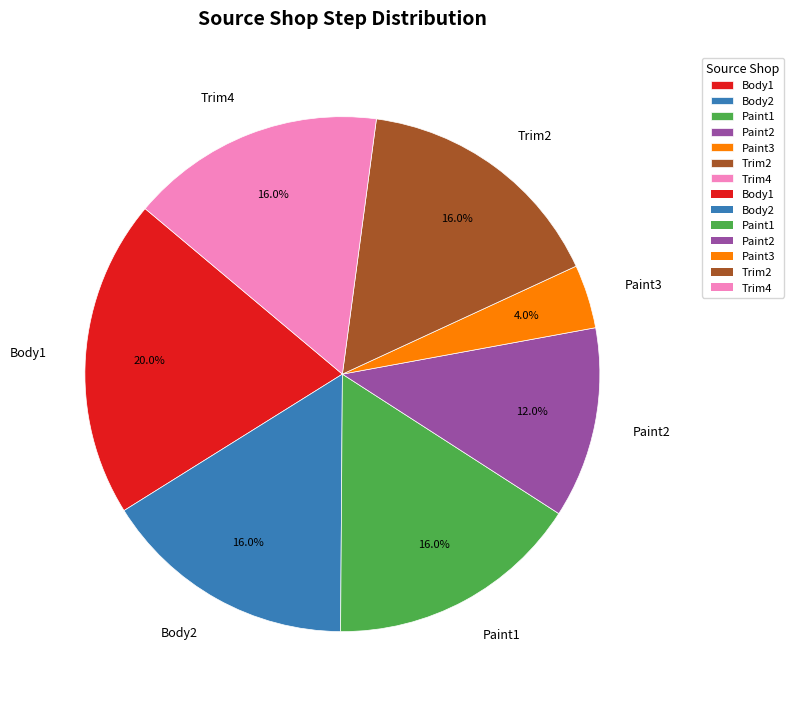

True or false: Trim2 accounts for 22% of the total.

False